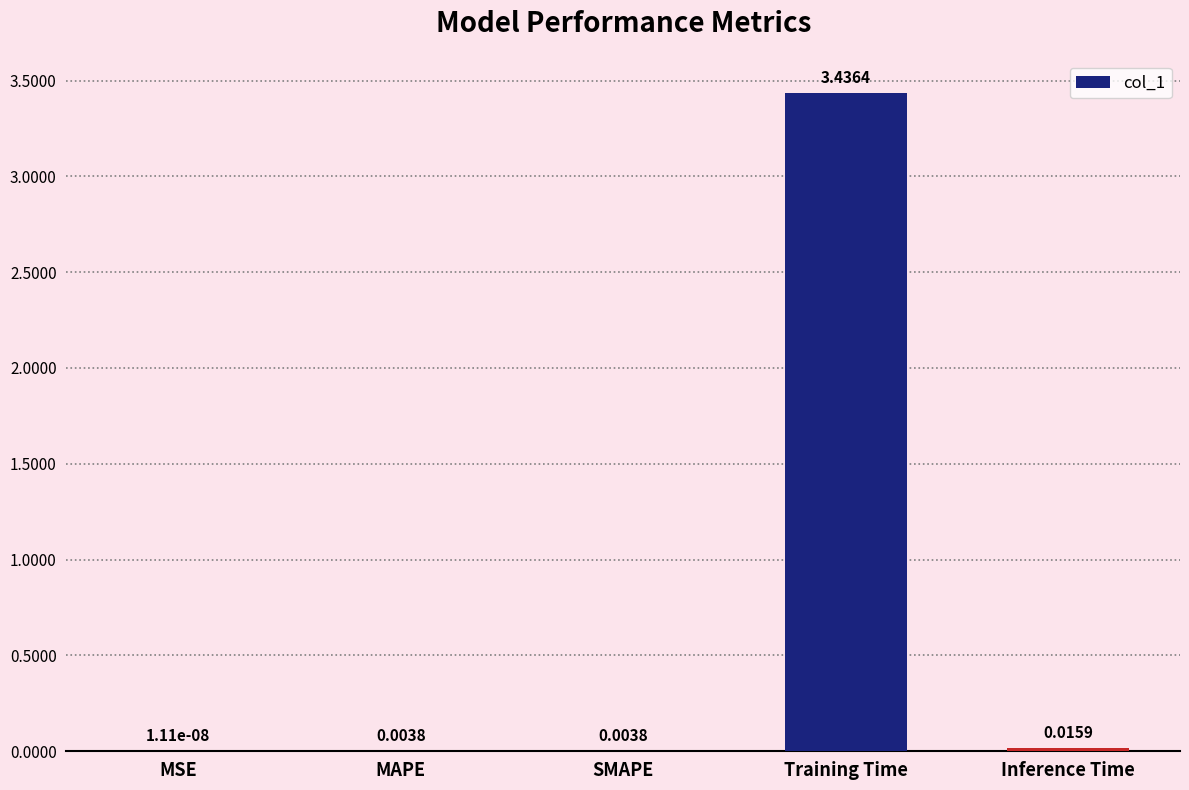

Which category has the highest value across all series?

Training Time